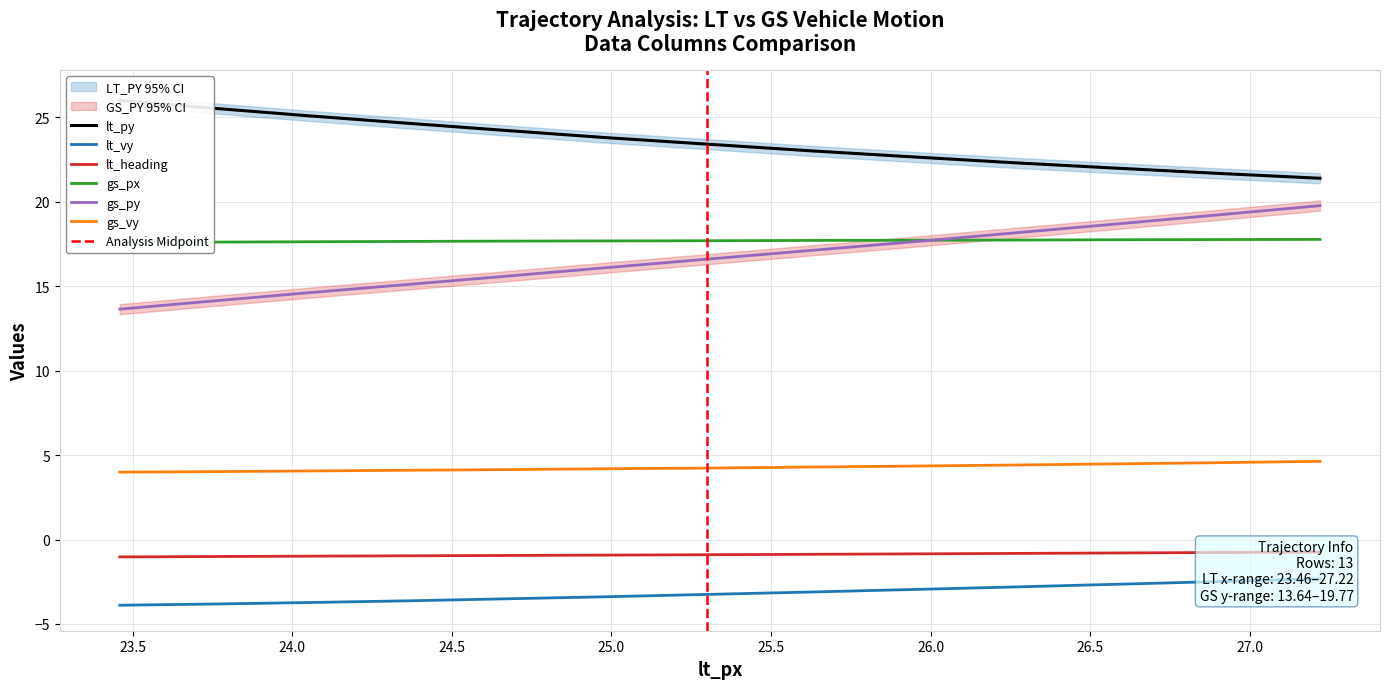

What are all the series names shown in the legend?

lt_py, lt_vy, lt_heading, gs_px, gs_py, gs_vy